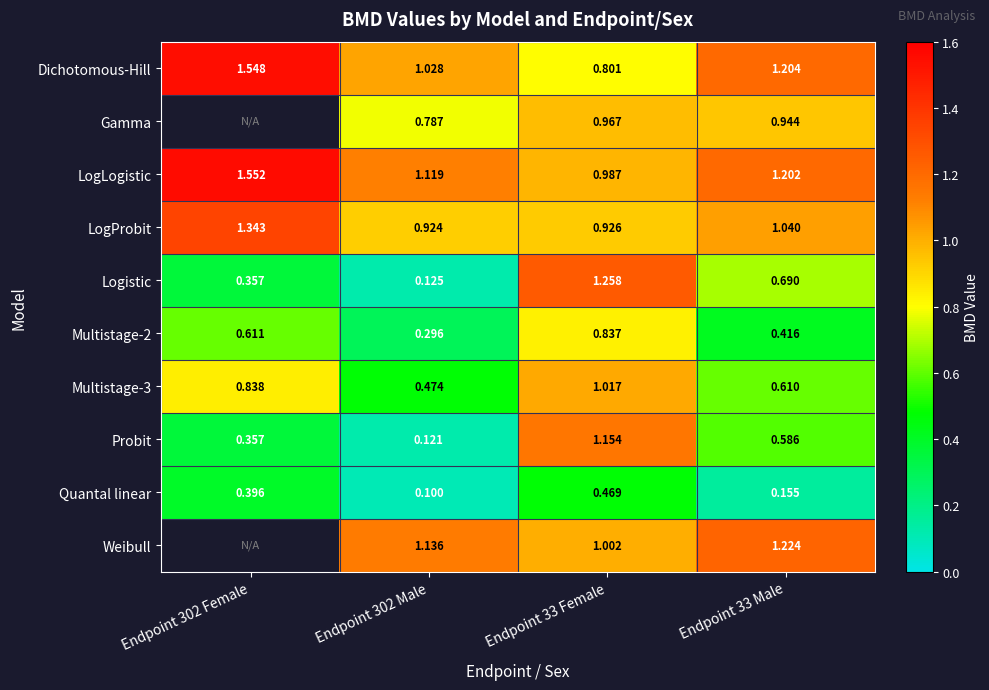

Rank the categories by LogLogistic value from lowest to highest.

Endpoint 33 Female, Endpoint 302 Male, Endpoint 33 Male, Endpoint 302 Female